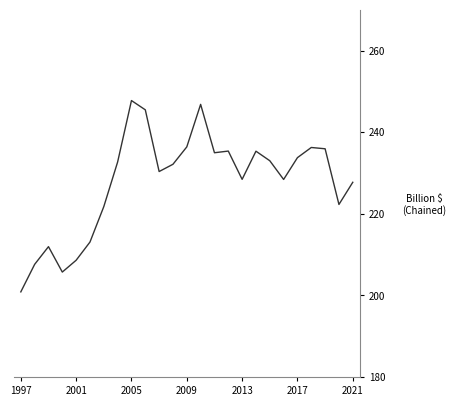

What is the minimum value shown in the chart?

200.9